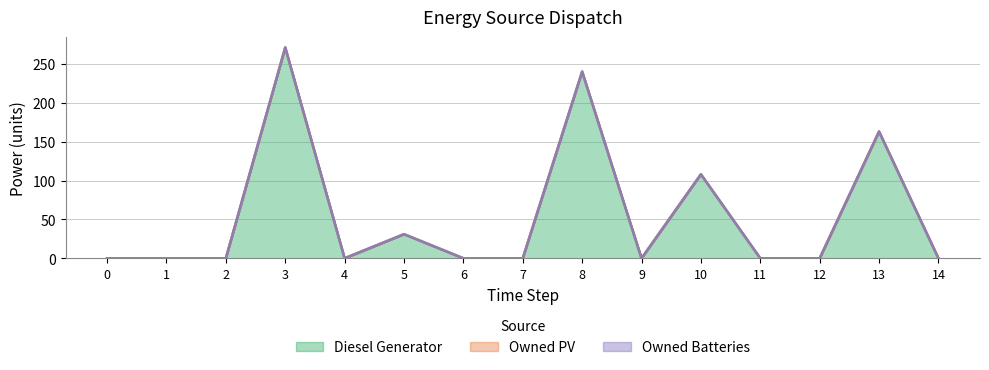

Reading left to right, what are all the values shown in this chart?

Diesel Generator: 0	0	0	271	0	31	0	0	240	0	108	0	0	163	0
Owned PV: 0	0	0	0	0	0	0	0	0	0	0	0	0	0	0
Owned Batteries: 0	0	0	0	0	0	0	0	0	0	0	0	0	0	0